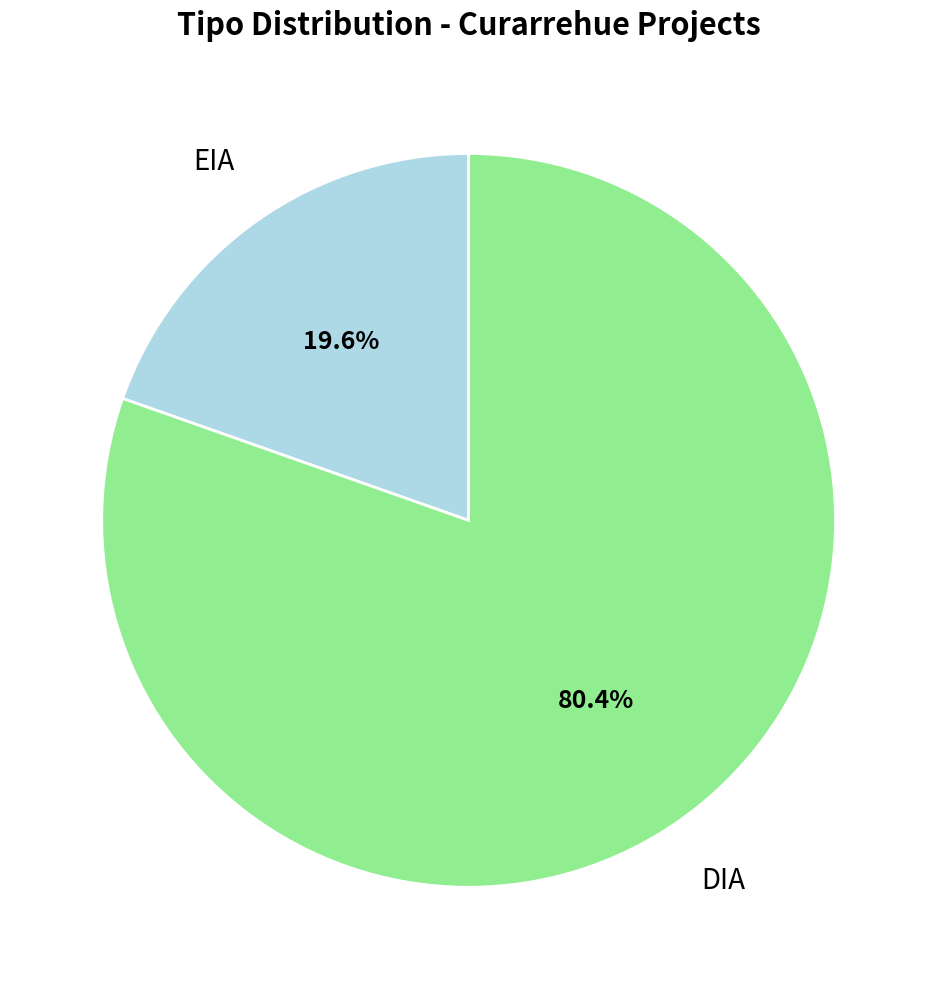

How many segments does this pie chart have?

2